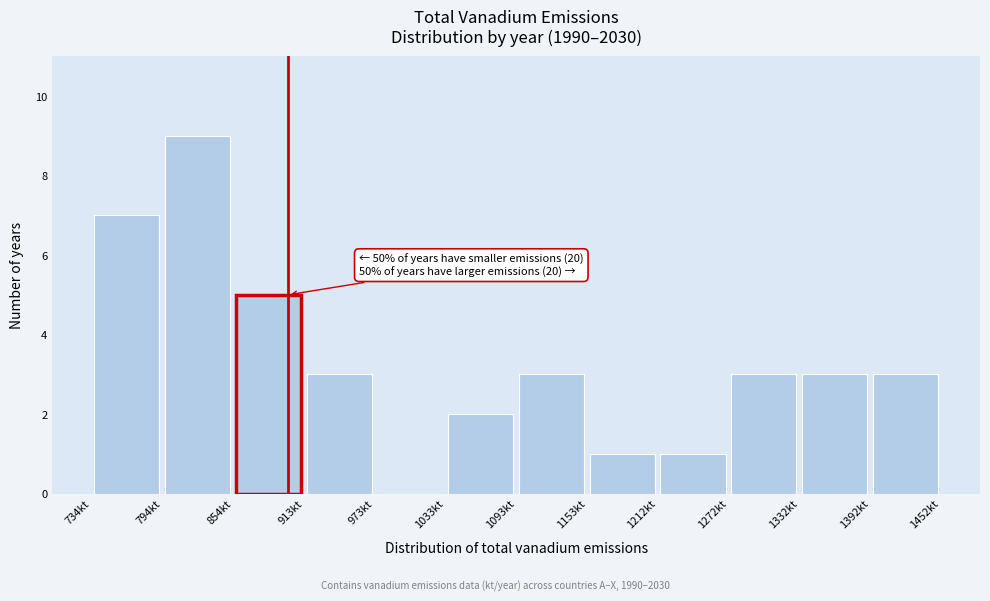

Over which range of the x-axis is the bar tallest?

790 to 850